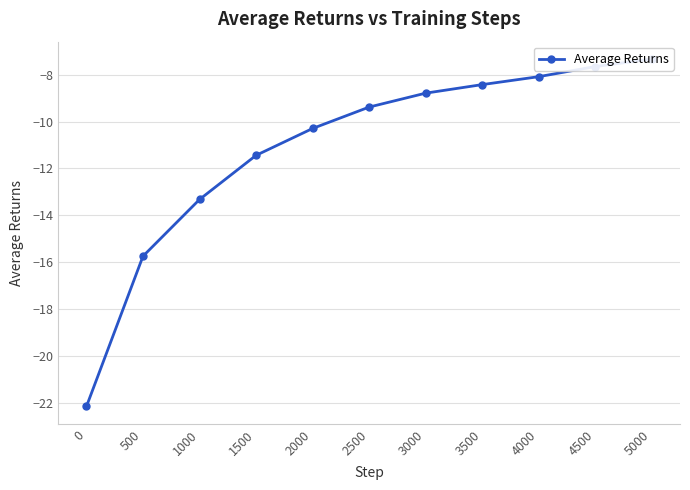

Rank the categories by value from lowest to highest.

0, 500, 1000, 1500, 2000, 2500, 3000, 3500, 4000, 4500, 5000